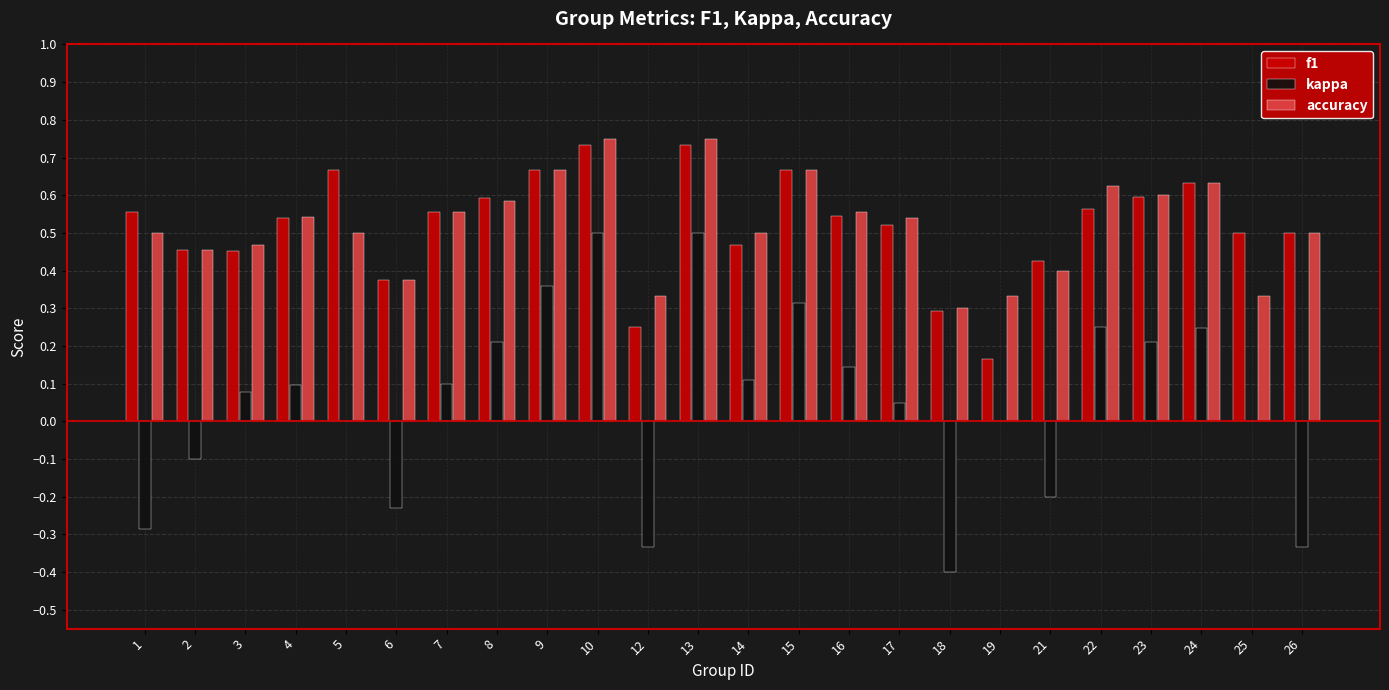

Is the value of accuracy at 3 greater than the value of f1 at 19?

Yes